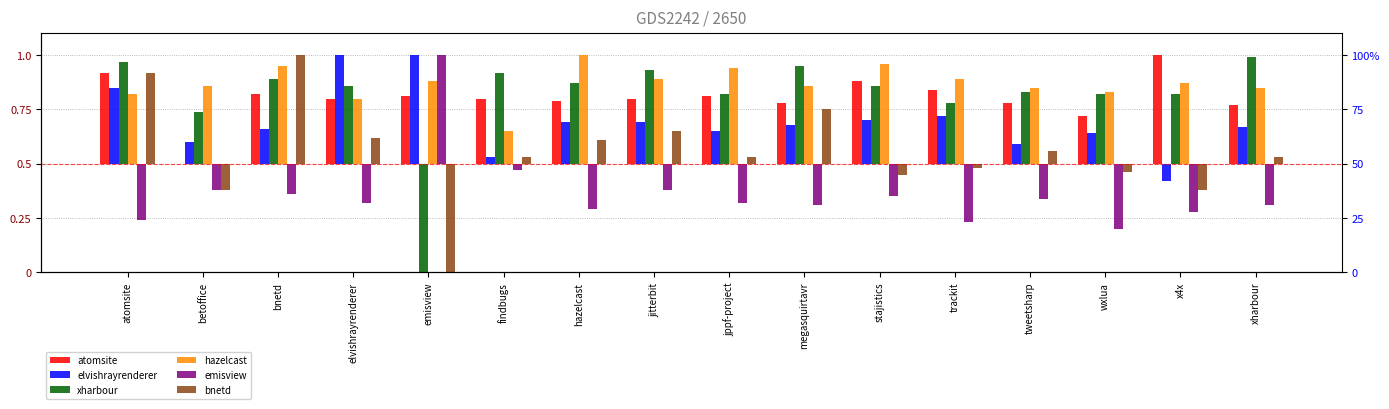

Which series has the largest total across all categories?

hazelcast